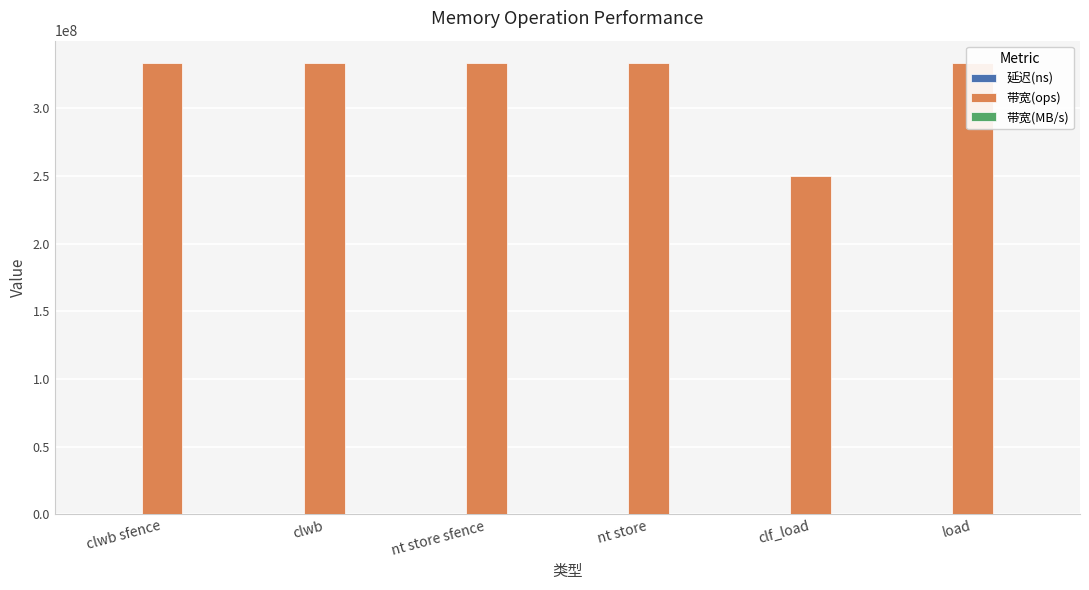

Rank the series by their maximum value, from highest to lowest.

带宽(ops), 带宽(MB/s), 延迟(ns)